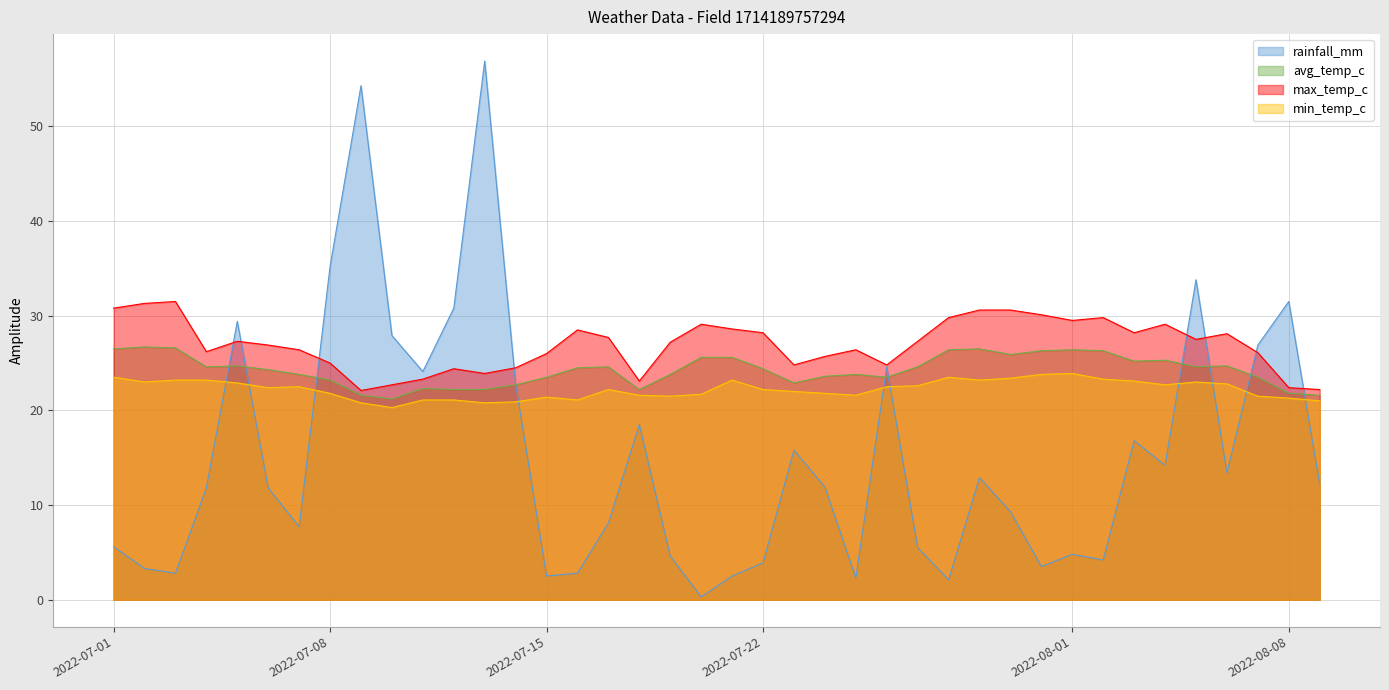

Reading left to right, extract all data points from this chart.

rainfall_mm: 2022-07-01=5.6	2022-07-02=3.3	2022-07-03=2.8	2022-07-04=11.8	2022-07-05=29.4	2022-07-06=11.8	2022-07-07=7.7	2022-07-08=35.2	2022-07-09=54.3	2022-07-10=27.9	2022-07-11=24.1	2022-07-12=30.8	2022-07-13=56.9	2022-07-14=22.8	2022-07-15=2.5	2022-07-16=2.8	2022-07-17=8.1	2022-07-18=18.5	2022-07-19=4.6	2022-07-20=0.3	2022-07-21=2.5	2022-07-22=3.9	2022-07-23=15.8	2022-07-24=11.9	2022-07-25=2.3	2022-07-26=24.6	2022-07-27=5.5	2022-07-28=2.1	2022-07-29=12.9	2022-07-30=9.3	2022-07-31=3.5	2022-08-01=4.8	2022-08-02=4.2	2022-08-03=16.8	2022-08-04=14.2	2022-08-05=33.8	2022-08-06=13.4	2022-08-07=26.9	2022-08-08=31.5	2022-08-09=12.2
avg_temp_c: 2022-07-01=26.5	2022-07-02=26.7	2022-07-03=26.6	2022-07-04=24.6	2022-07-05=24.7	2022-07-06=24.3	2022-07-07=23.8	2022-07-08=23.2	2022-07-09=21.6	2022-07-10=21.2	2022-07-11=22.3	2022-07-12=22.2	2022-07-13=22.2	2022-07-14=22.7	2022-07-15=23.5	2022-07-16=24.5	2022-07-17=24.6	2022-07-18=22.2	2022-07-19=23.8	2022-07-20=25.6	2022-07-21=25.6	2022-07-22=24.4	2022-07-23=22.9	2022-07-24=23.6	2022-07-25=23.8	2022-07-26=23.5	2022-07-27=24.6	2022-07-28=26.4	2022-07-29=26.5	2022-07-30=25.9	2022-07-31=26.3	2022-08-01=26.4	2022-08-02=26.3	2022-08-03=25.2	2022-08-04=25.3	2022-08-05=24.6	2022-08-06=24.7	2022-08-07=23.5	2022-08-08=21.8	2022-08-09=21.6
max_temp_c: 2022-07-01=30.8	2022-07-02=31.3	2022-07-03=31.5	2022-07-04=26.2	2022-07-05=27.3	2022-07-06=26.9	2022-07-07=26.4	2022-07-08=25.0	2022-07-09=22.1	2022-07-10=22.7	2022-07-11=23.3	2022-07-12=24.4	2022-07-13=23.9	2022-07-14=24.5	2022-07-15=26.0	2022-07-16=28.5	2022-07-17=27.7	2022-07-18=23.1	2022-07-19=27.2	2022-07-20=29.1	2022-07-21=28.6	2022-07-22=28.2	2022-07-23=24.8	2022-07-24=25.7	2022-07-25=26.4	2022-07-26=24.8	2022-07-27=27.3	2022-07-28=29.8	2022-07-29=30.6	2022-07-30=30.6	2022-07-31=30.1	2022-08-01=29.5	2022-08-02=29.8	2022-08-03=28.2	2022-08-04=29.1	2022-08-05=27.5	2022-08-06=28.1	2022-08-07=26.1	2022-08-08=22.4	2022-08-09=22.2
min_temp_c: 2022-07-01=23.5	2022-07-02=23.0	2022-07-03=23.2	2022-07-04=23.2	2022-07-05=22.9	2022-07-06=22.4	2022-07-07=22.5	2022-07-08=21.8	2022-07-09=20.8	2022-07-10=20.3	2022-07-11=21.1	2022-07-12=21.1	2022-07-13=20.8	2022-07-14=20.9	2022-07-15=21.4	2022-07-16=21.1	2022-07-17=22.2	2022-07-18=21.6	2022-07-19=21.5	2022-07-20=21.7	2022-07-21=23.2	2022-07-22=22.2	2022-07-23=22.0	2022-07-24=21.8	2022-07-25=21.6	2022-07-26=22.5	2022-07-27=22.6	2022-07-28=23.5	2022-07-29=23.2	2022-07-30=23.4	2022-07-31=23.8	2022-08-01=23.9	2022-08-02=23.3	2022-08-03=23.1	2022-08-04=22.7	2022-08-05=23.0	2022-08-06=22.8	2022-08-07=21.5	2022-08-08=21.3	2022-08-09=21.0